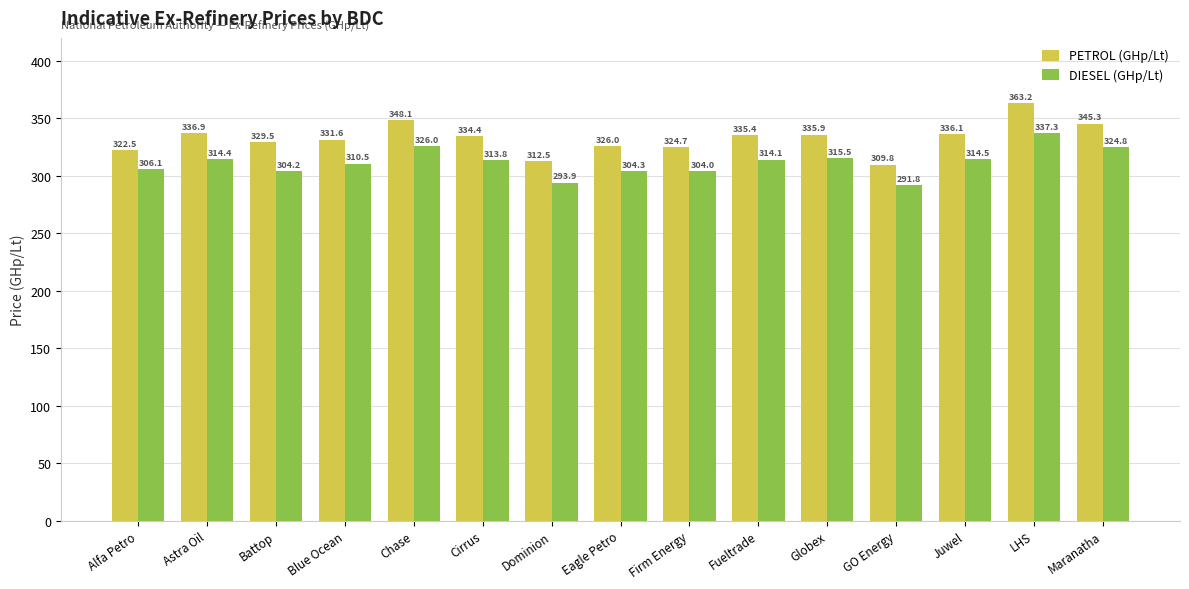

What are all the series names shown in the legend?

PETROL (GHp/Lt), DIESEL (GHp/Lt)